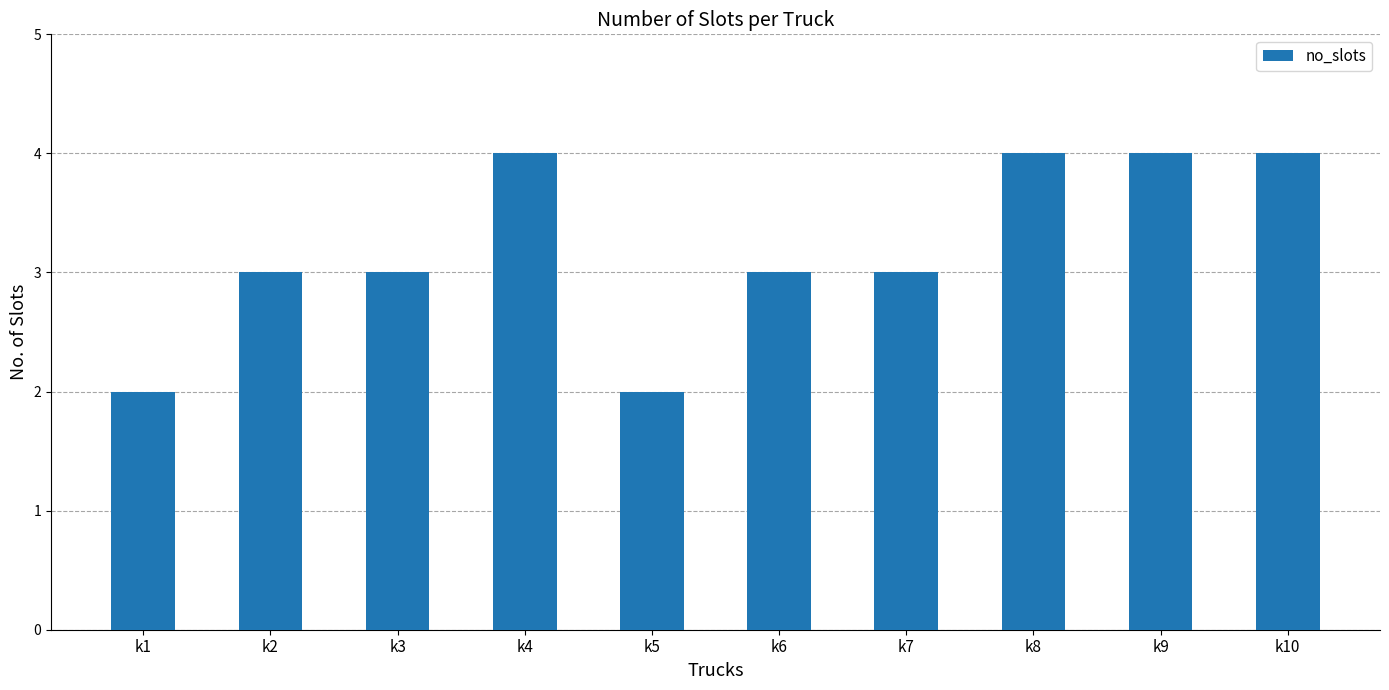

Reading right to left, transcribe all the data shown in this chart.

k10=4	k9=4	k8=4	k7=3	k6=3	k5=2	k4=4	k3=3	k2=3	k1=2